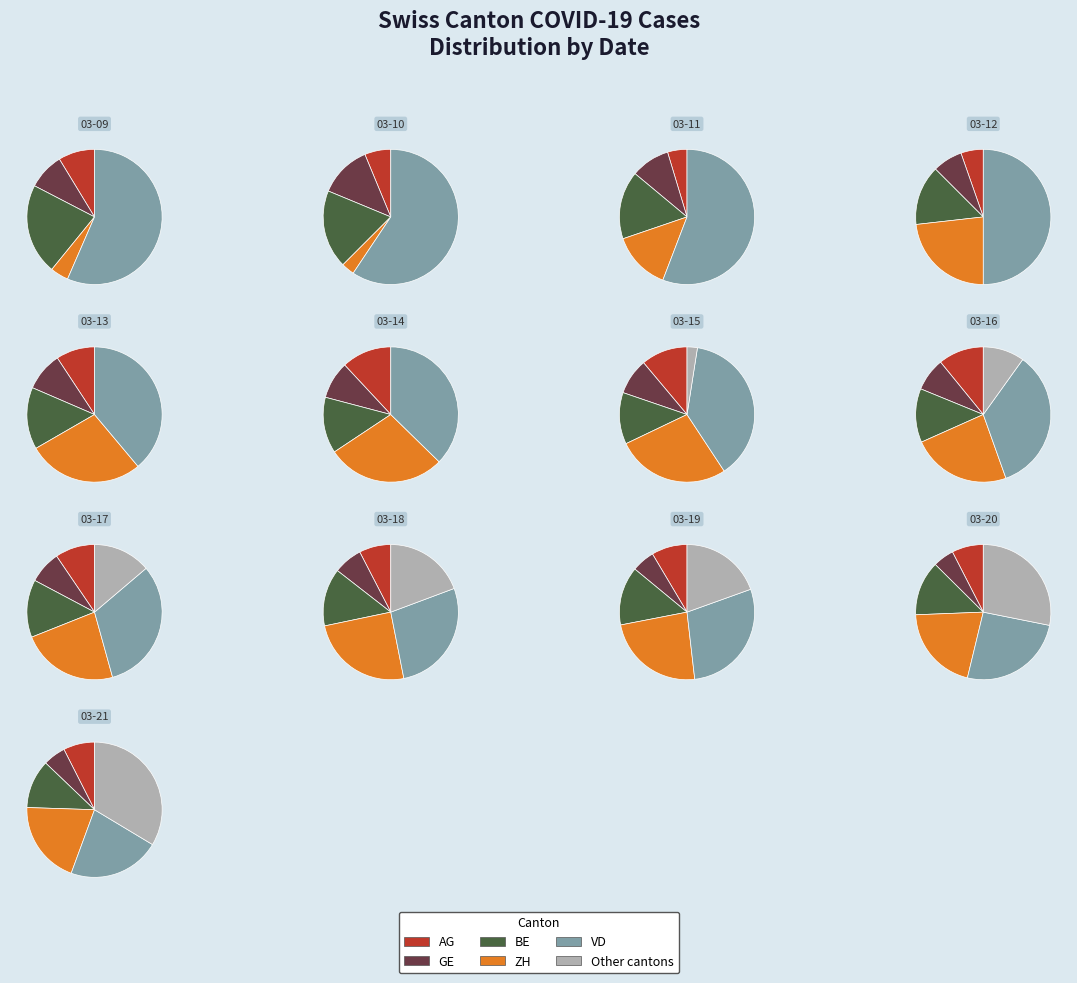

Is 2020-03-17 the majority of the pie?

No